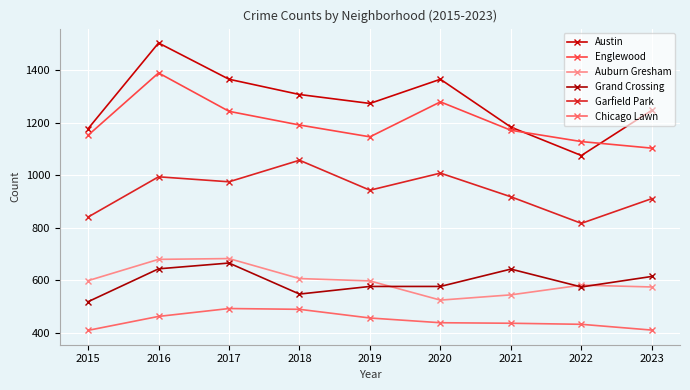

Rank the categories by Austin value from highest to lowest.

2016, 2017, 2020, 2018, 2019, 2023, 2021, 2015, 2022